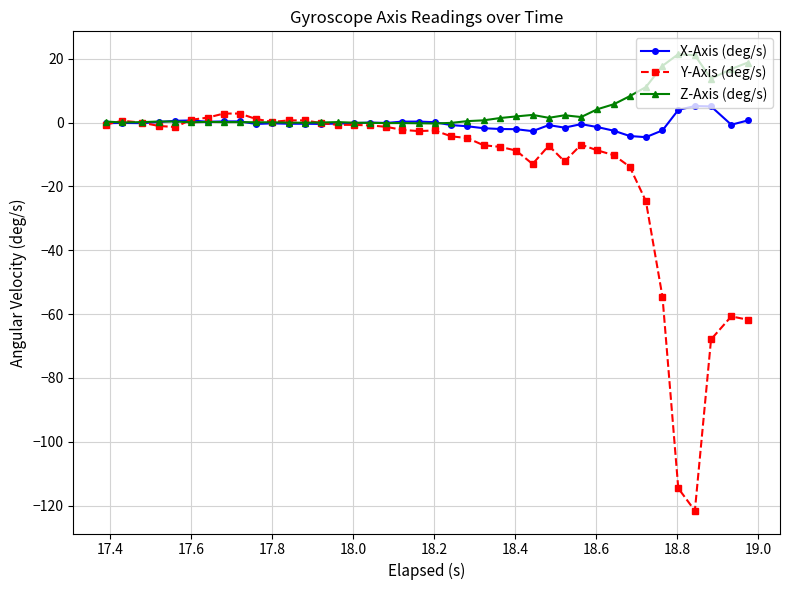

Which series has the largest range (max minus min)?

Y-Axis (deg/s)